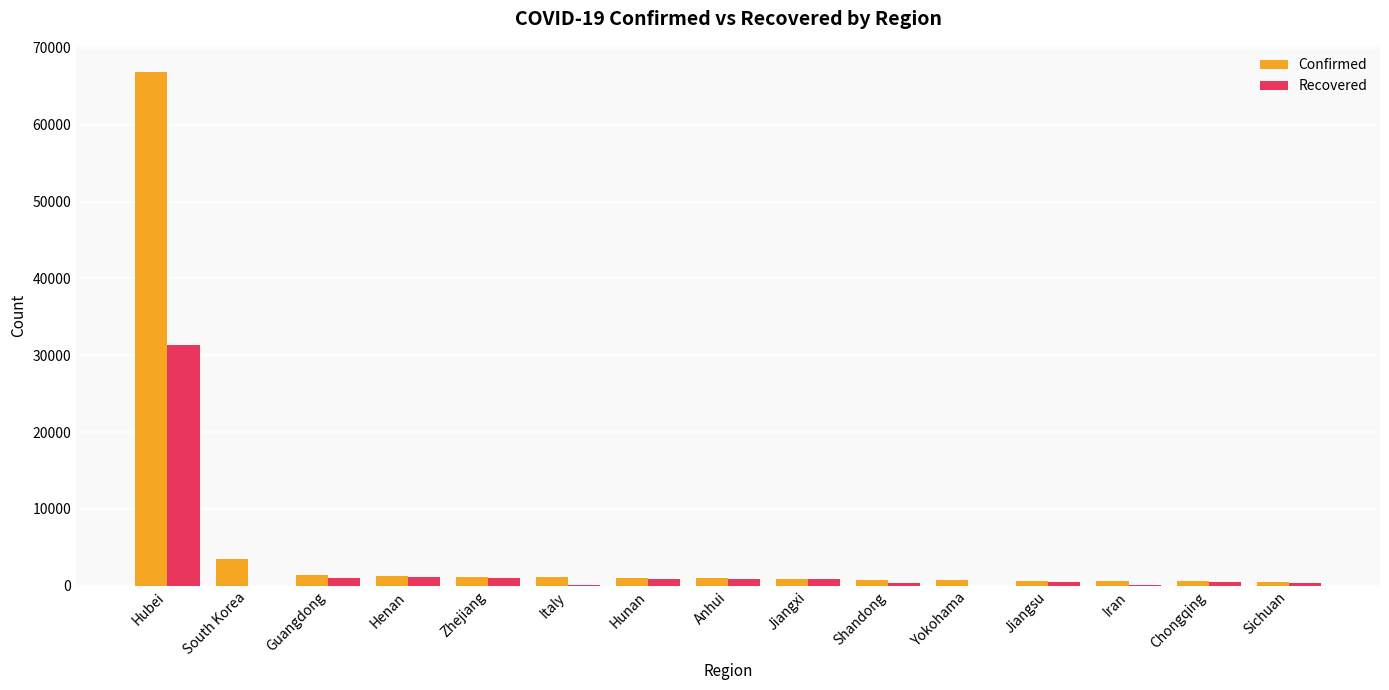

Does the chart contain stacked bars?

No